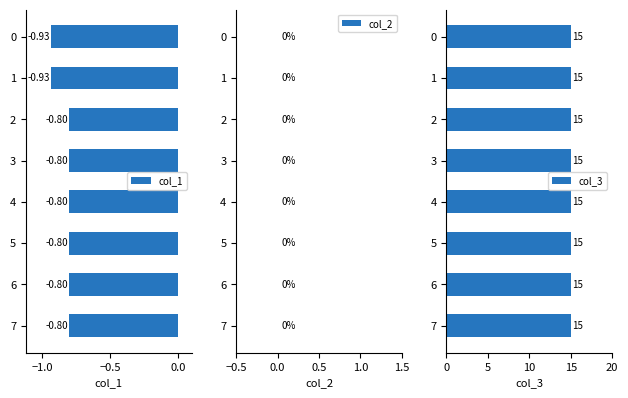

At which label is col_1 closest to 0?

7